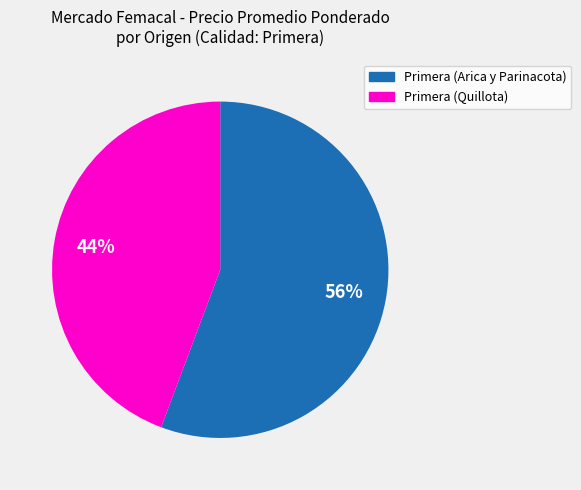

What is the ratio of the value at Primera (Quillota) to the value at Primera (Arica y Parinacota)?

0.8